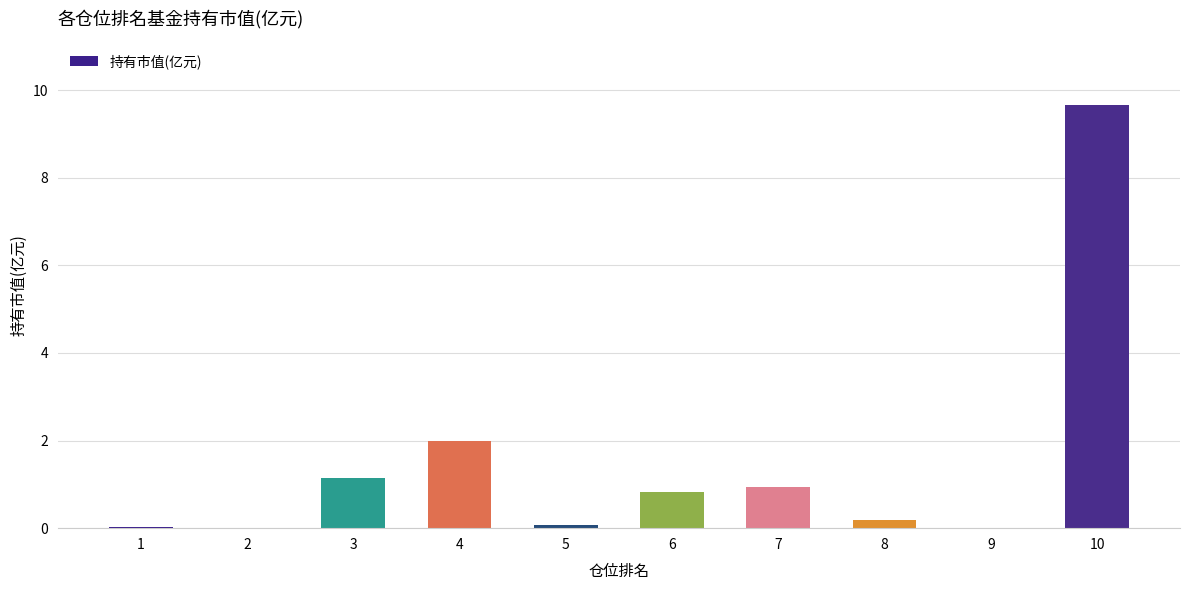

At which label is the value closest to 4?

4